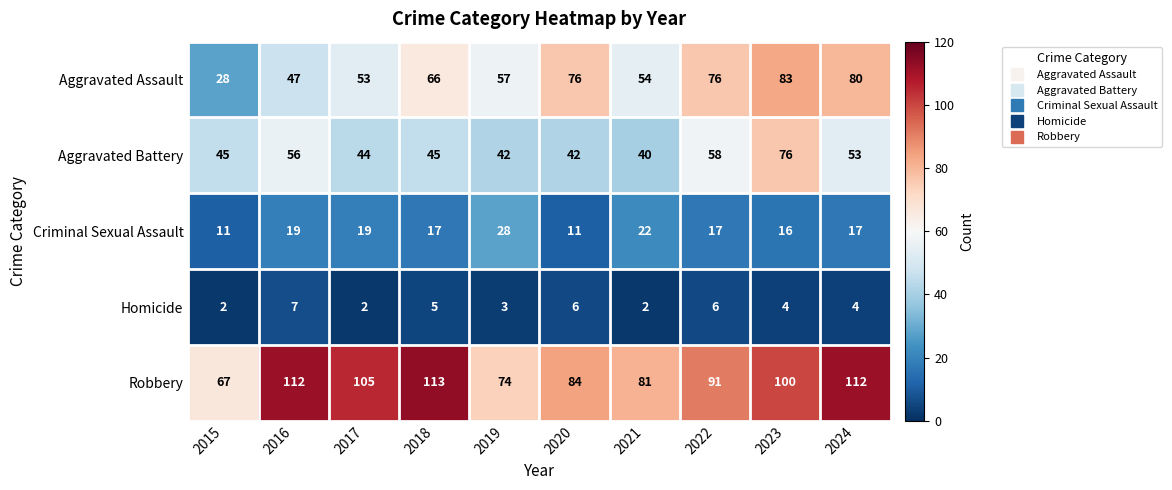

Read the Aggravated Assault value at 2015, to the nearest 10.

30